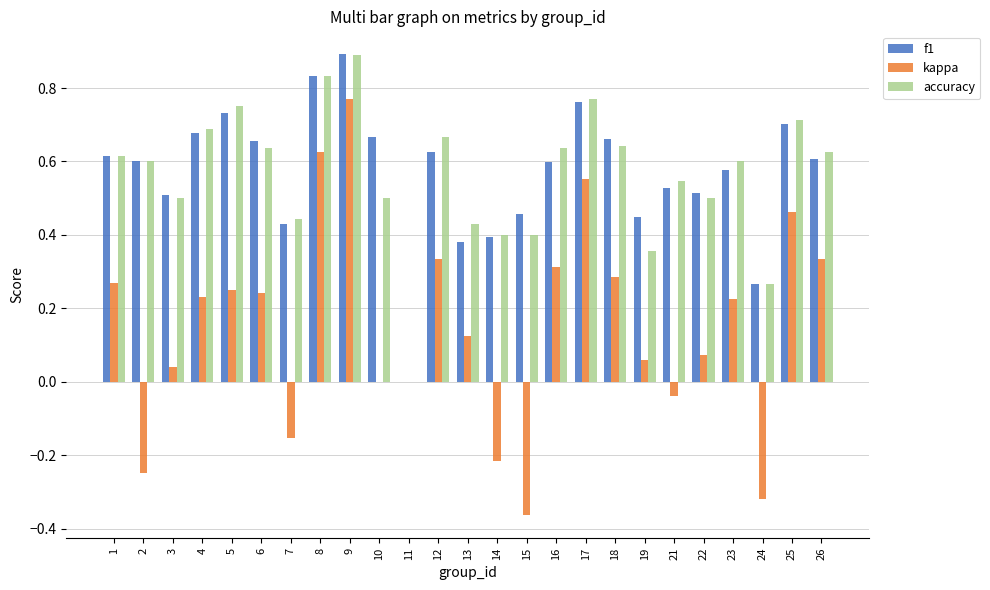

The value of f1 at 23 is 0.4. True or false?

False